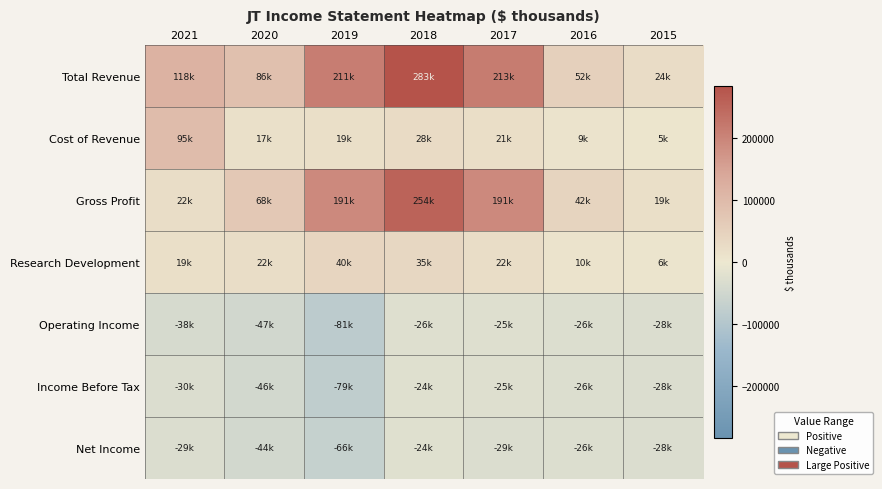

At which category is the sum across all series the highest?

2018